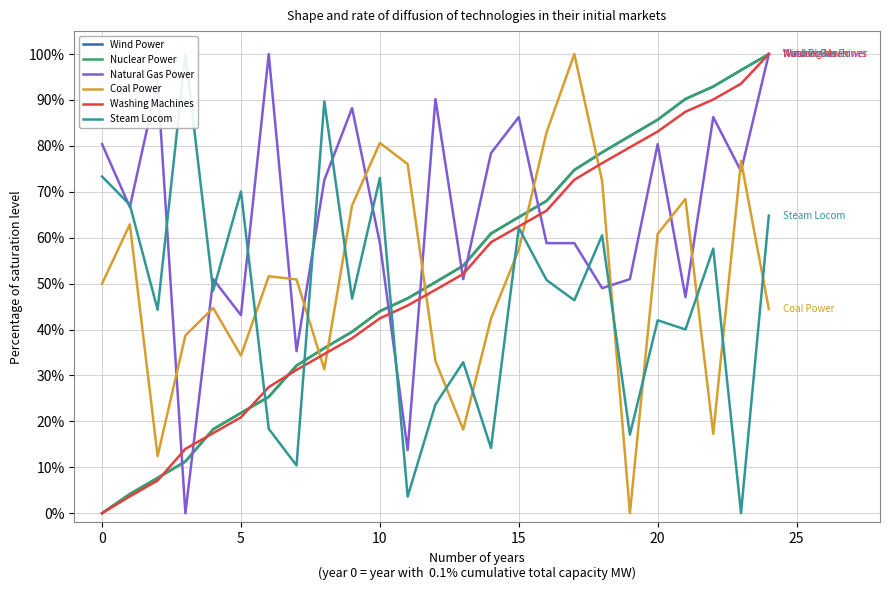

True or false: Nuclear Power and Coal Power intersect in this chart.

True